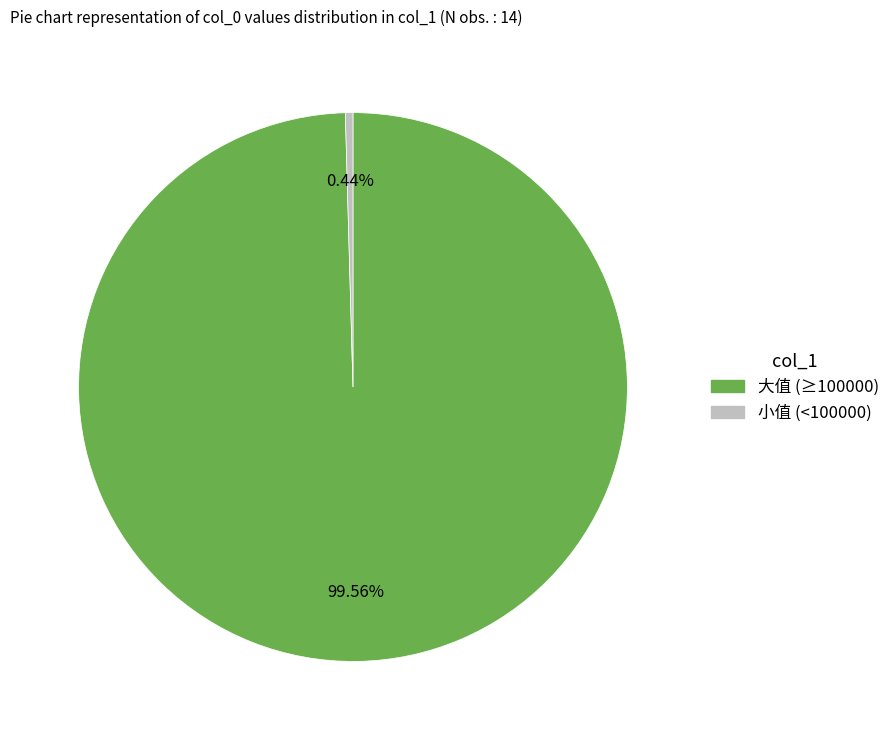

Is there any slice that represents more than half of the pie?

Yes